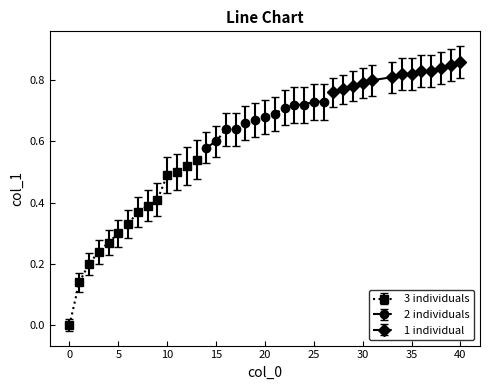

The chart shows a value of 0.7 at 24. True or false?

True